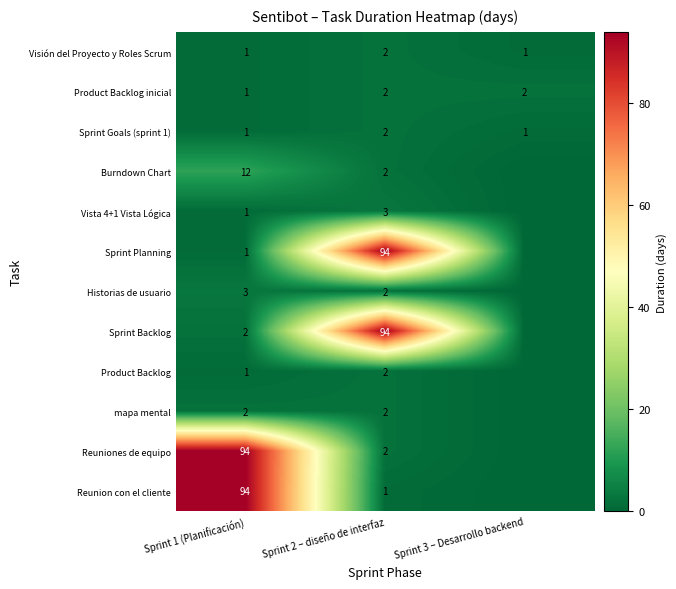

What is the difference between the highest and lowest values at Sprint 2 – diseño de interfaz?

93